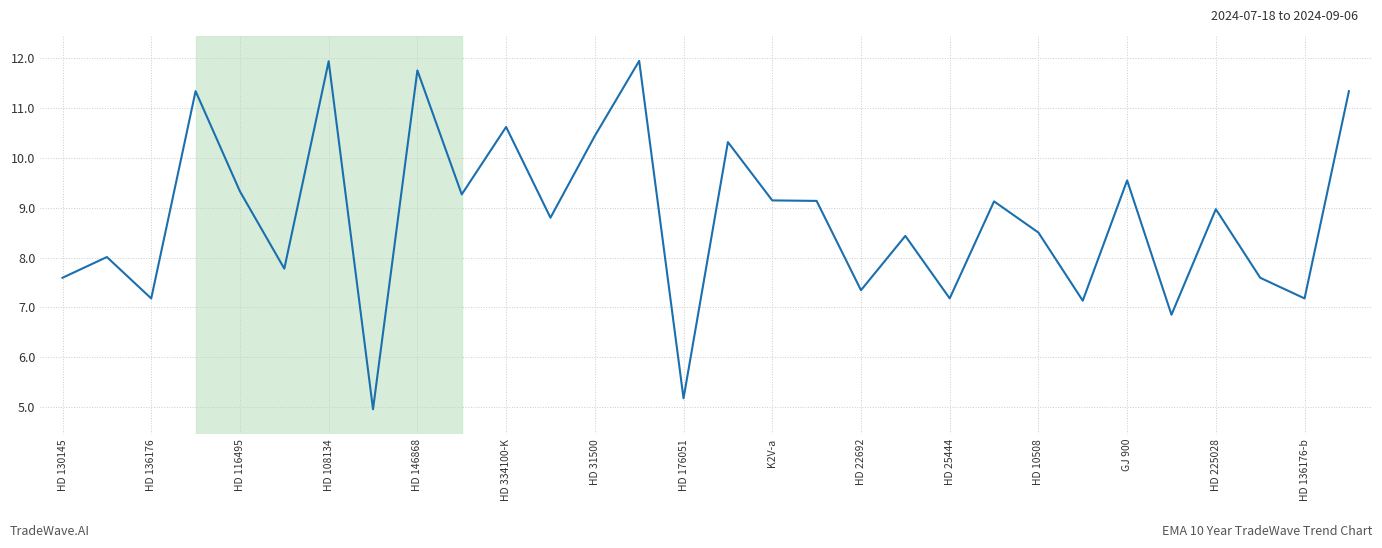

What is the sum of all values?

264.0